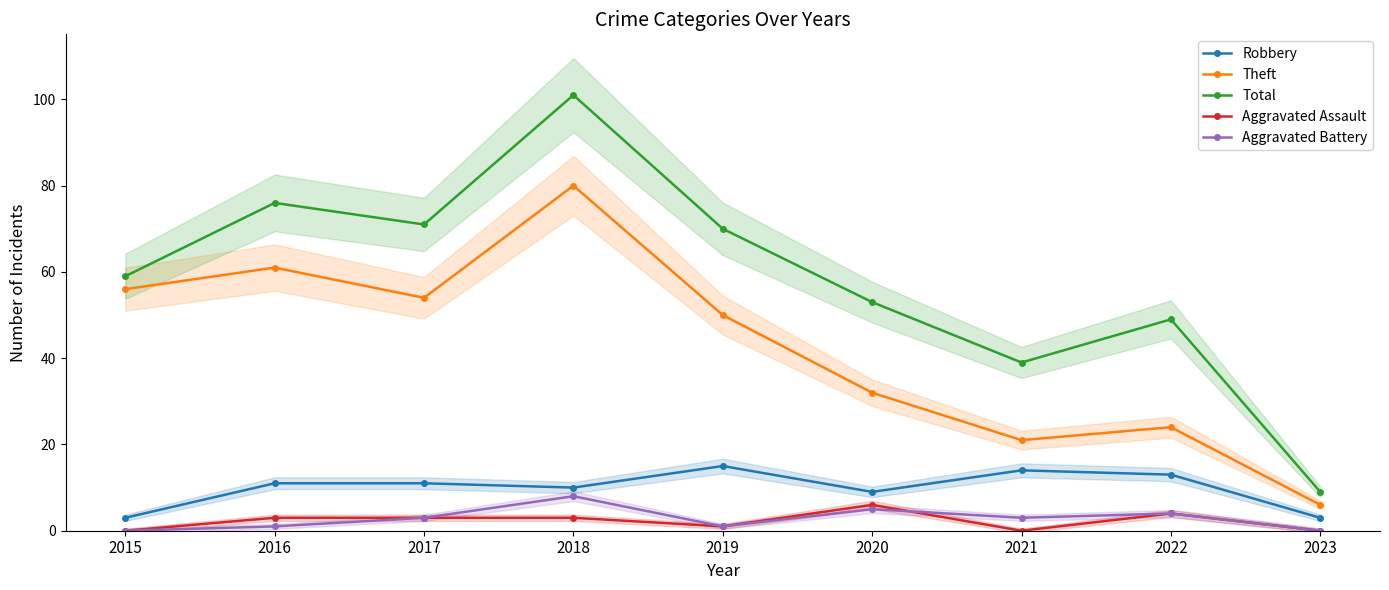

Which series has the largest total across all categories?

Total